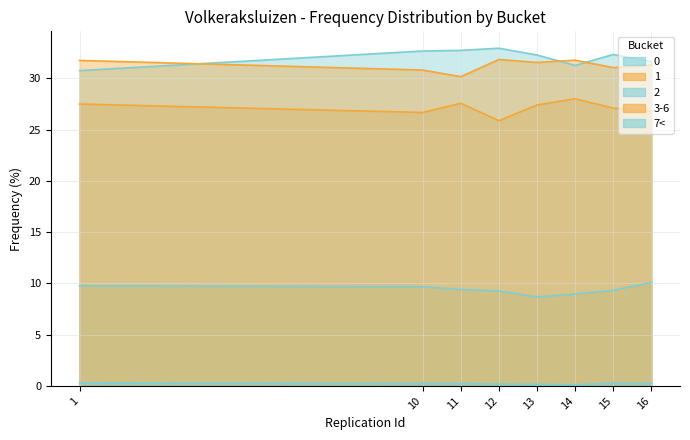

What is the difference between the 1 values at 11 and 12?

1.7